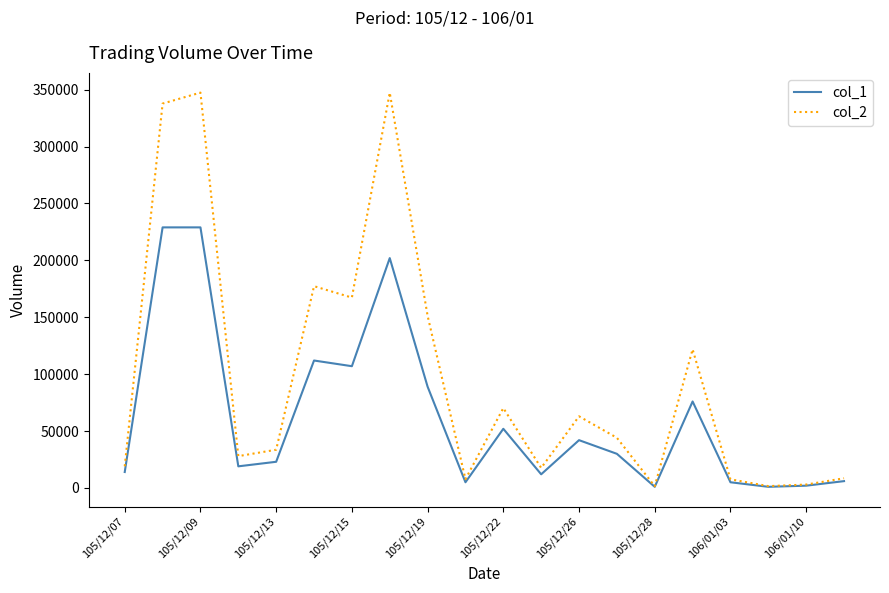

What are all the series names shown in the legend?

col_1, col_2